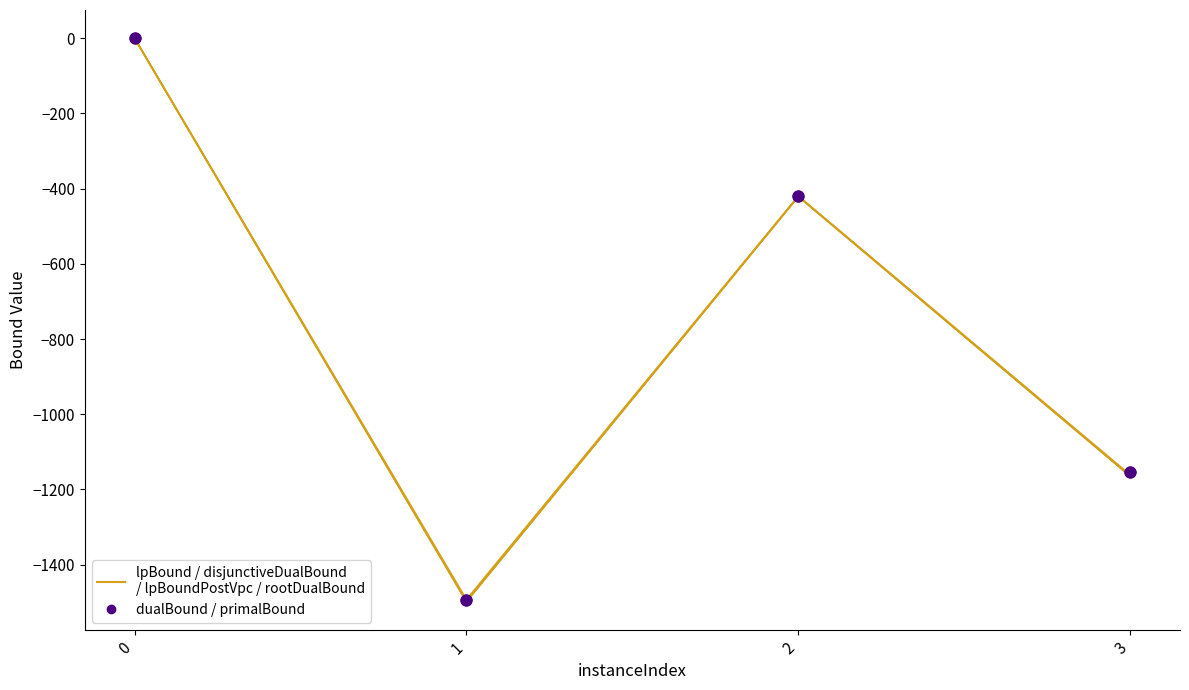

At how many categories does at least one series exceed -136?

1